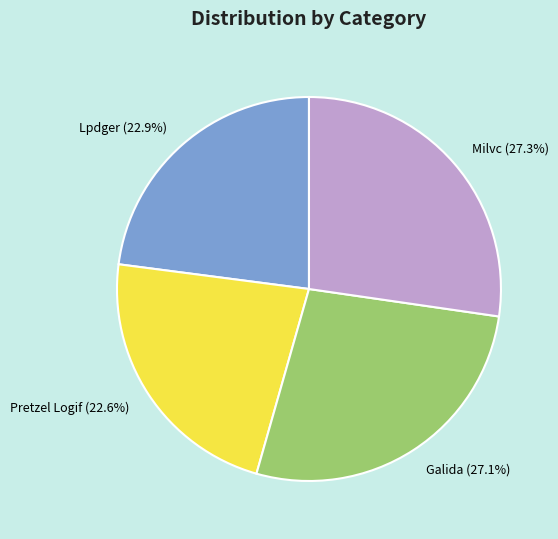

To the nearest percent, what is the average slice percentage?

25%